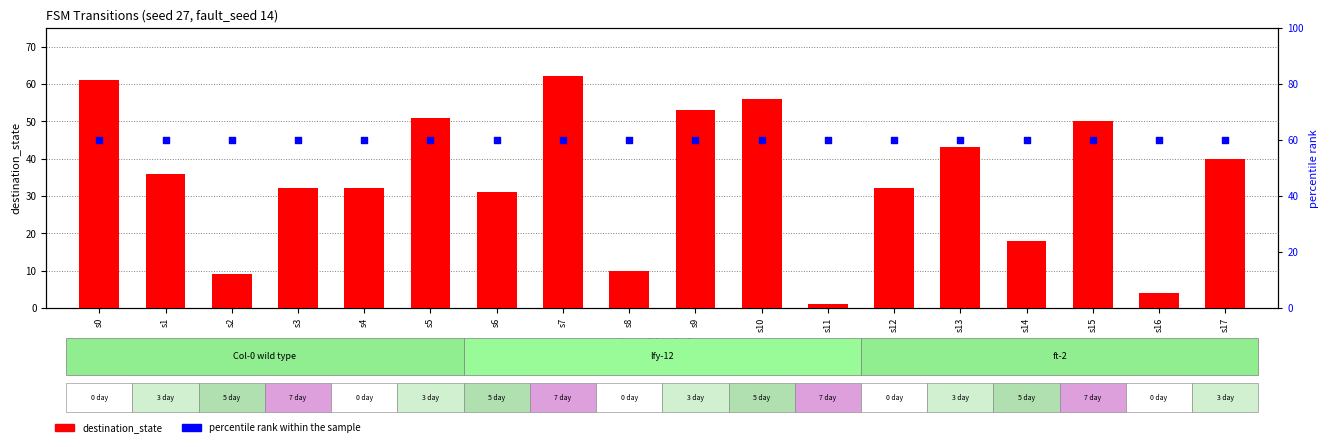

Which series has the largest total across all categories?

percentile rank within sample